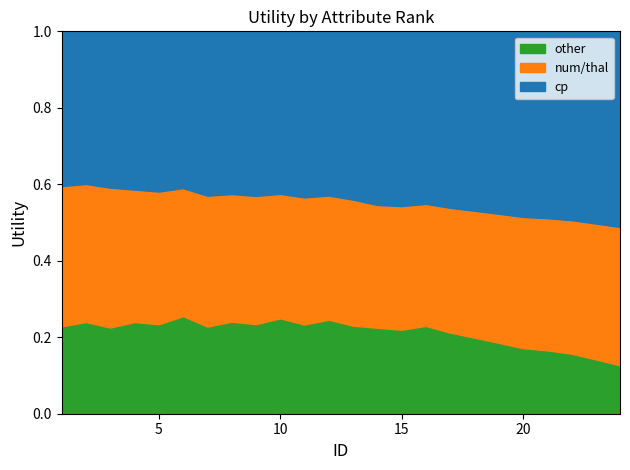

What are all the series names shown in the legend?

other, num/thal, cp